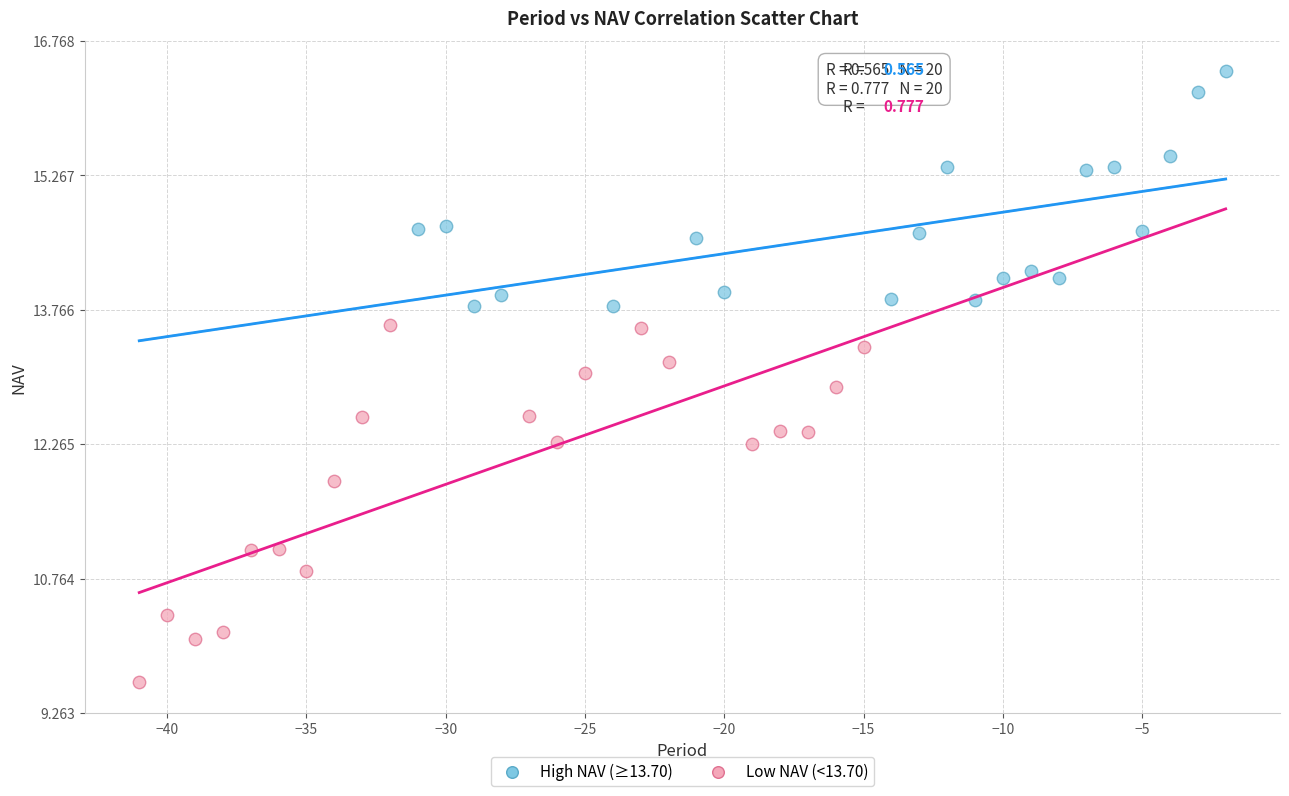

Which series has the widest spread of Y values?

Low NAV (<13.70)